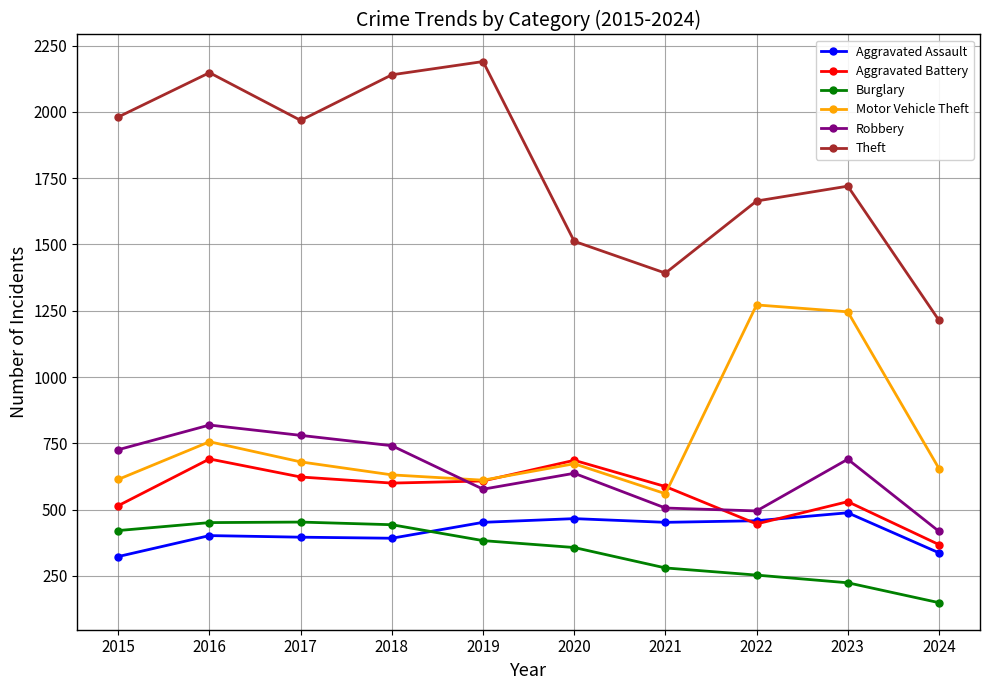

True or false: Theft has a value of 3647 at 2019.

False